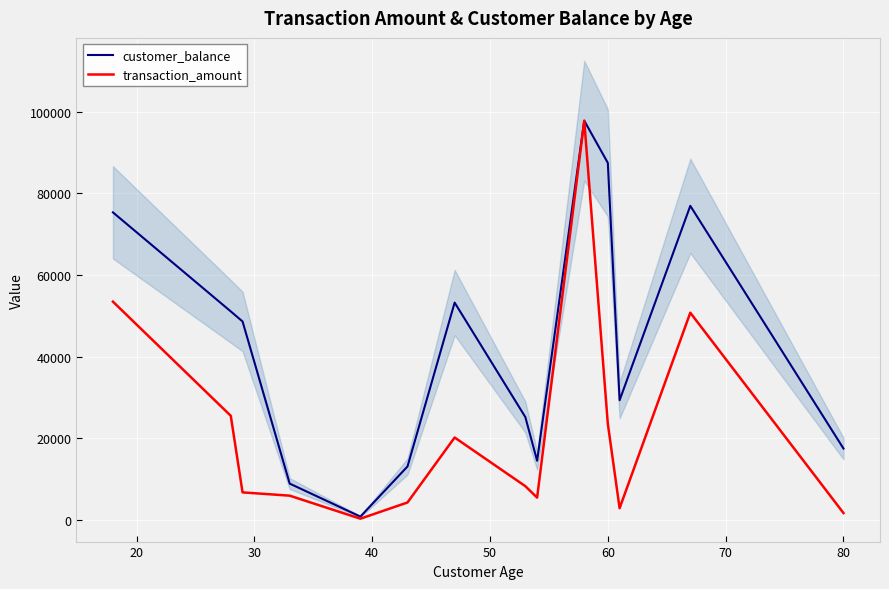

What is the lowest value of the transaction_amount series?

370.0